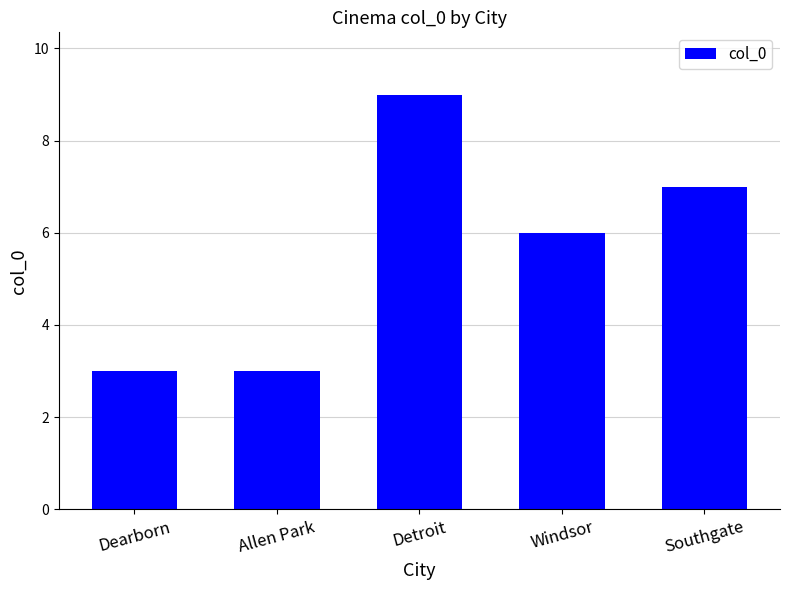

Reading right to left, transcribe all the data shown in this chart.

7	6	9	3	3